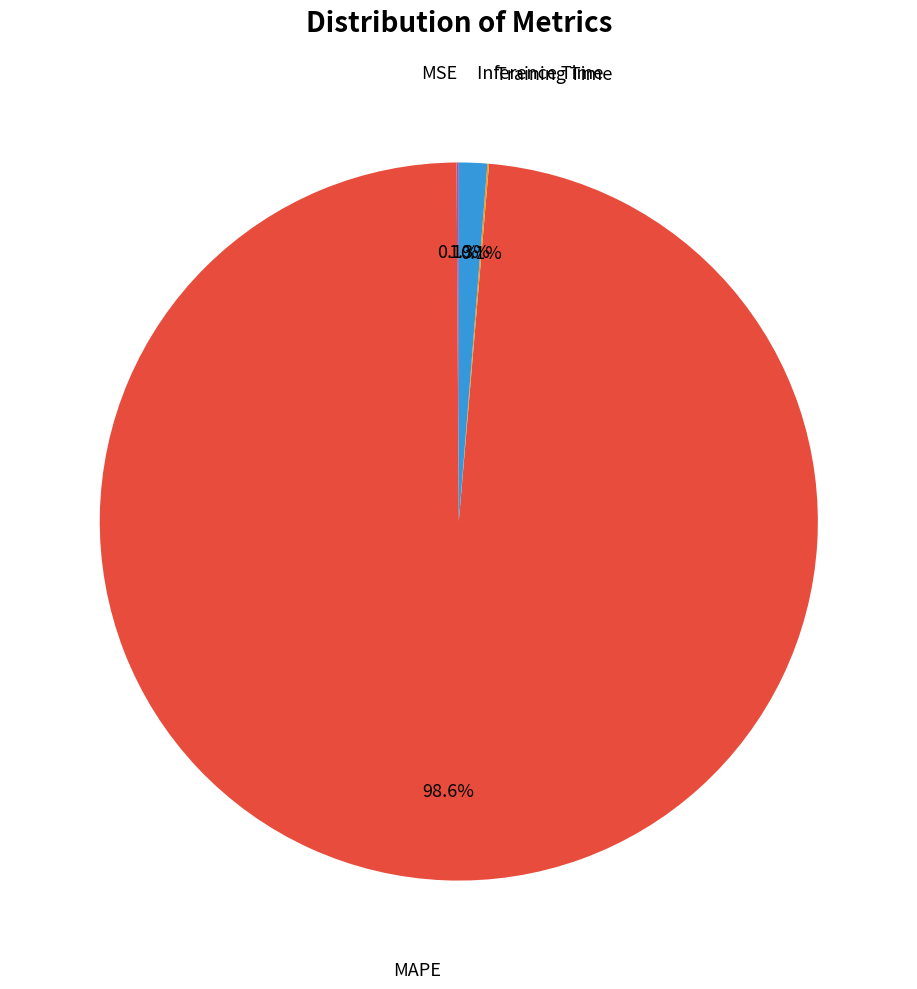

Does any single category account for the majority?

Yes